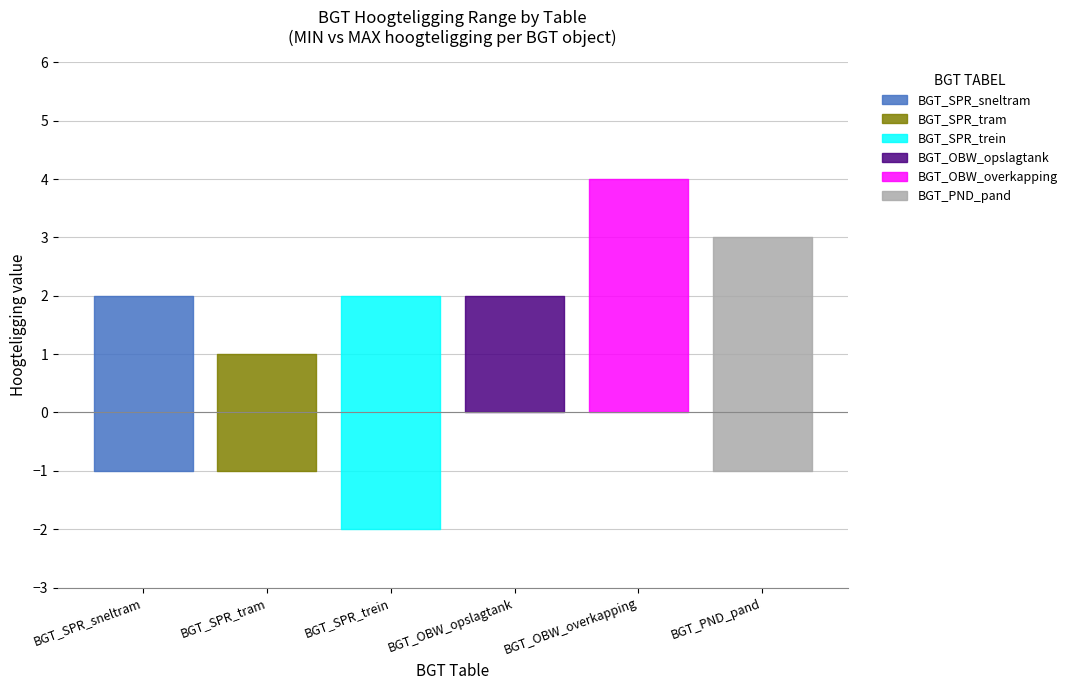

How many interior local valleys (lower than both neighbors) does the data have?

1